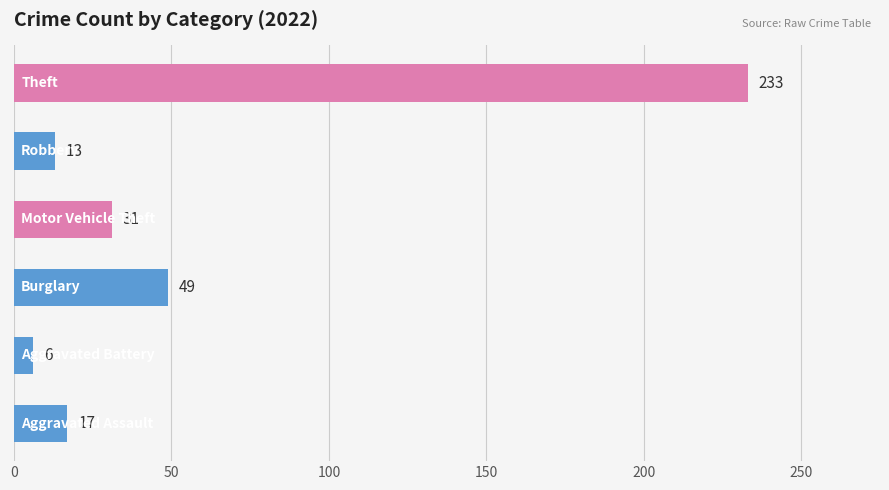

What is the sum of all values?

349